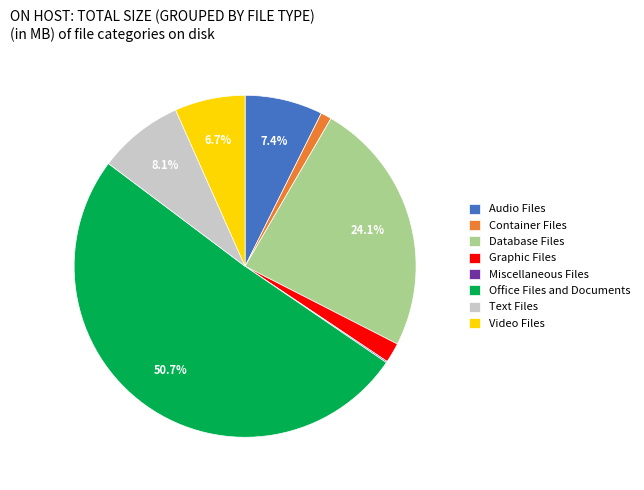

Which has a higher value, Office Files and Documents or Graphic Files?

Office Files and Documents